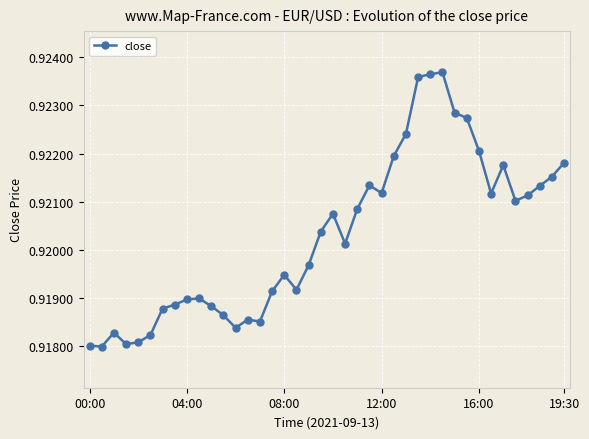

How many values are between 0 and 1?

40